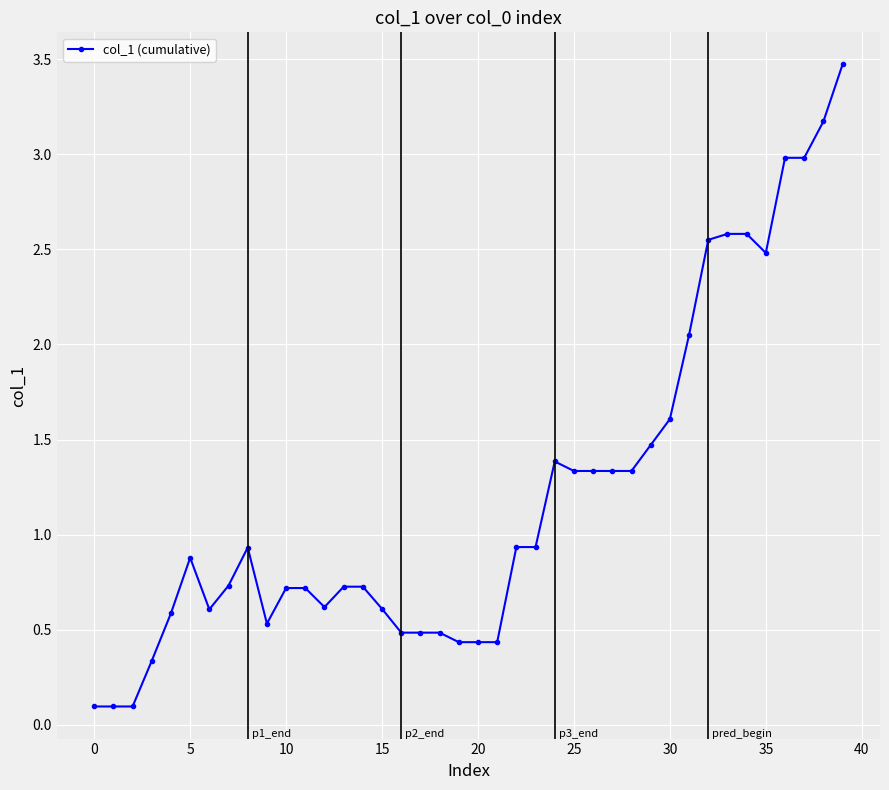

What is the difference between the second highest and minimum values?

3.1